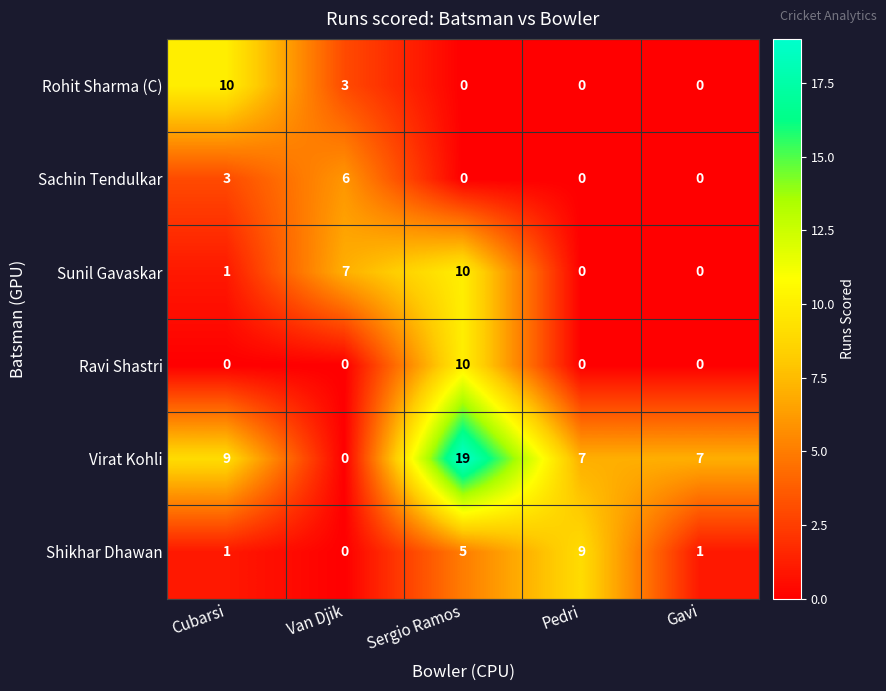

Is it true that Ravi Shastri equals 0 at Van Djik?

True